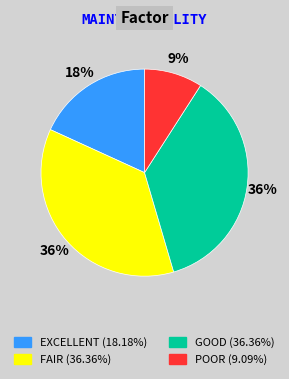

Is there a majority slice in this chart?

No